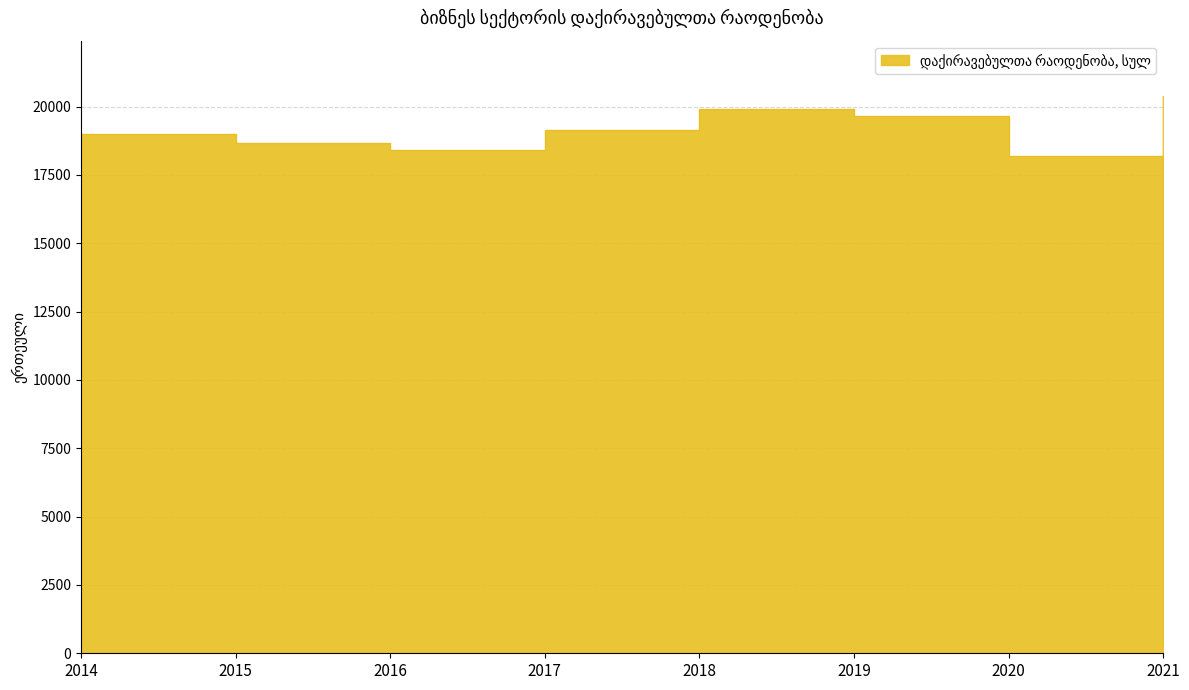

What is the ratio of the value at 2018 to the value at 2016?

1.1